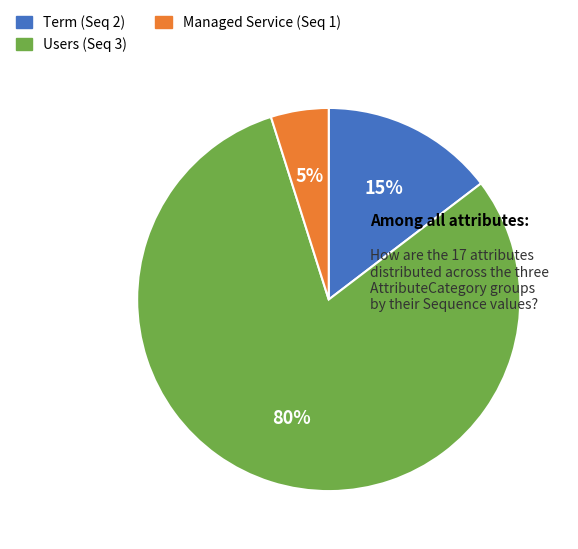

Combined, do Term (Seq 2) and Managed Service (Seq 1) account for over 50%?

No